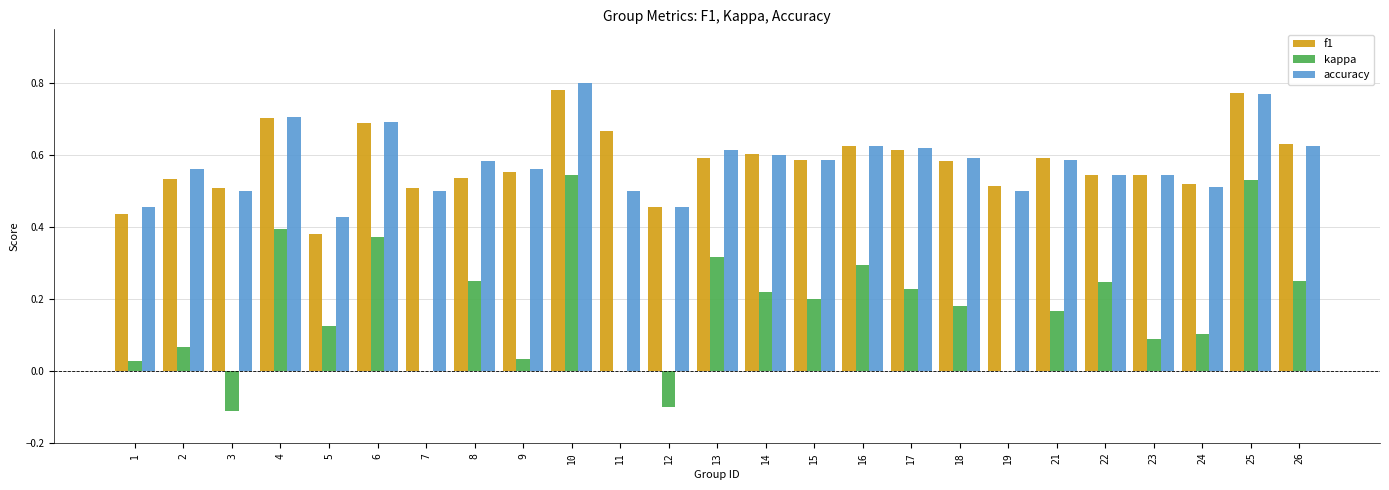

What is the sum of the f1 values at 7 and 8?

1.0